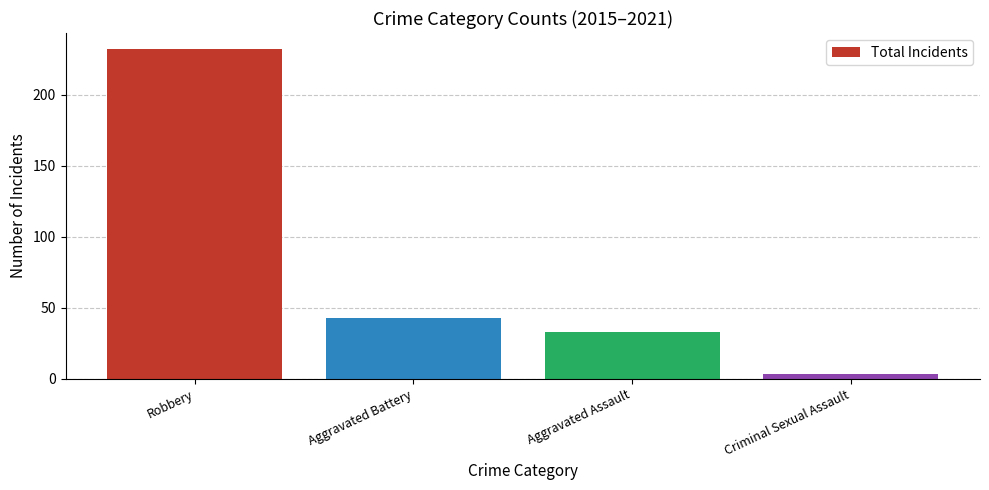

What is the ratio of the value at Robbery to the value at Aggravated Battery?

5.4